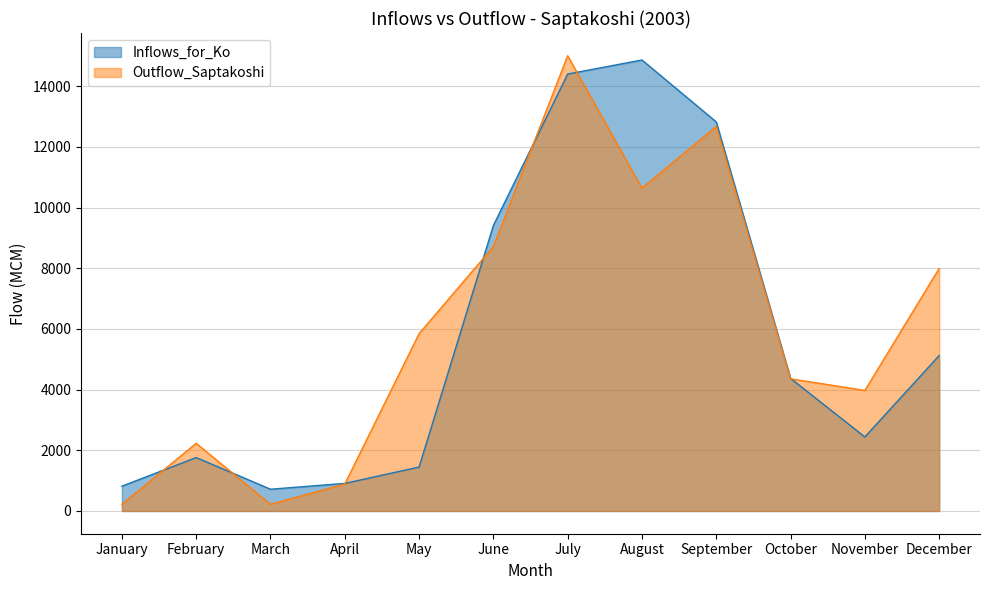

List the series in order of their overall mean, lowest first.

Inflows_for_Ko, Outflow_Saptakoshi